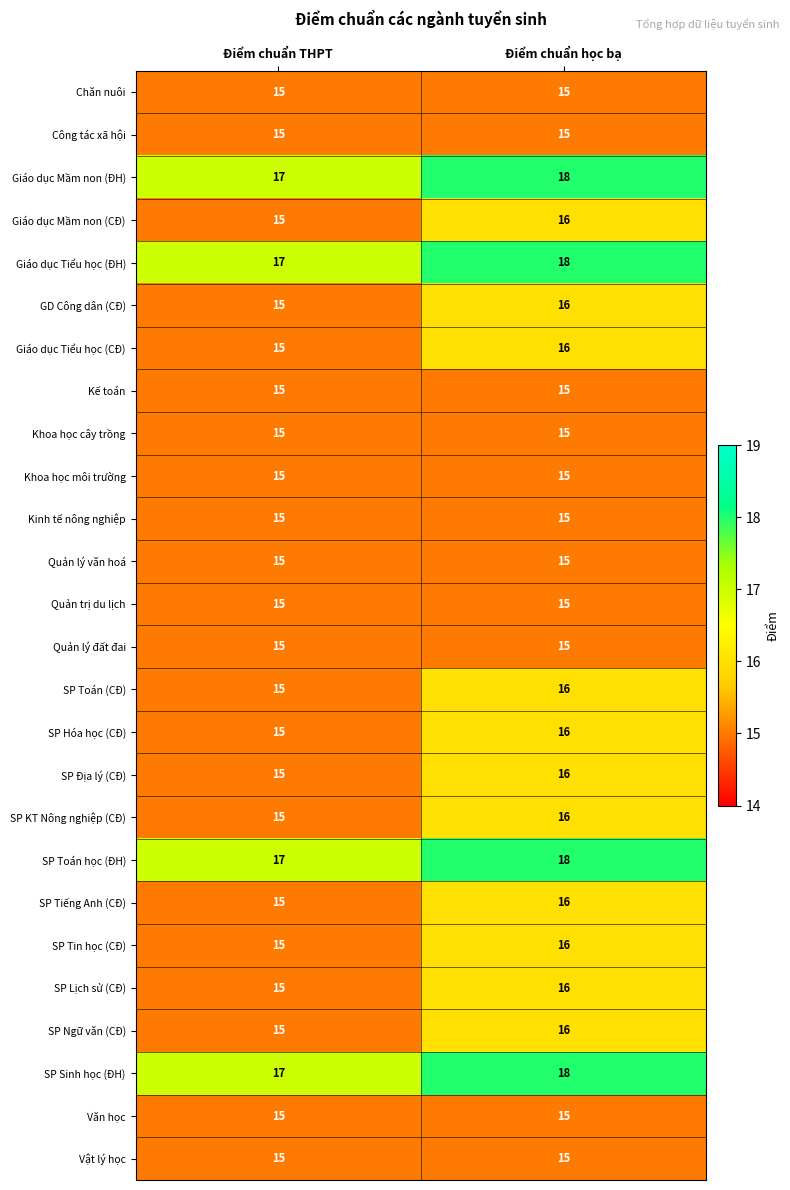

Is it true that SP Tiếng Anh (CĐ) equals 15 at Điểm chuẩn THPT?

True